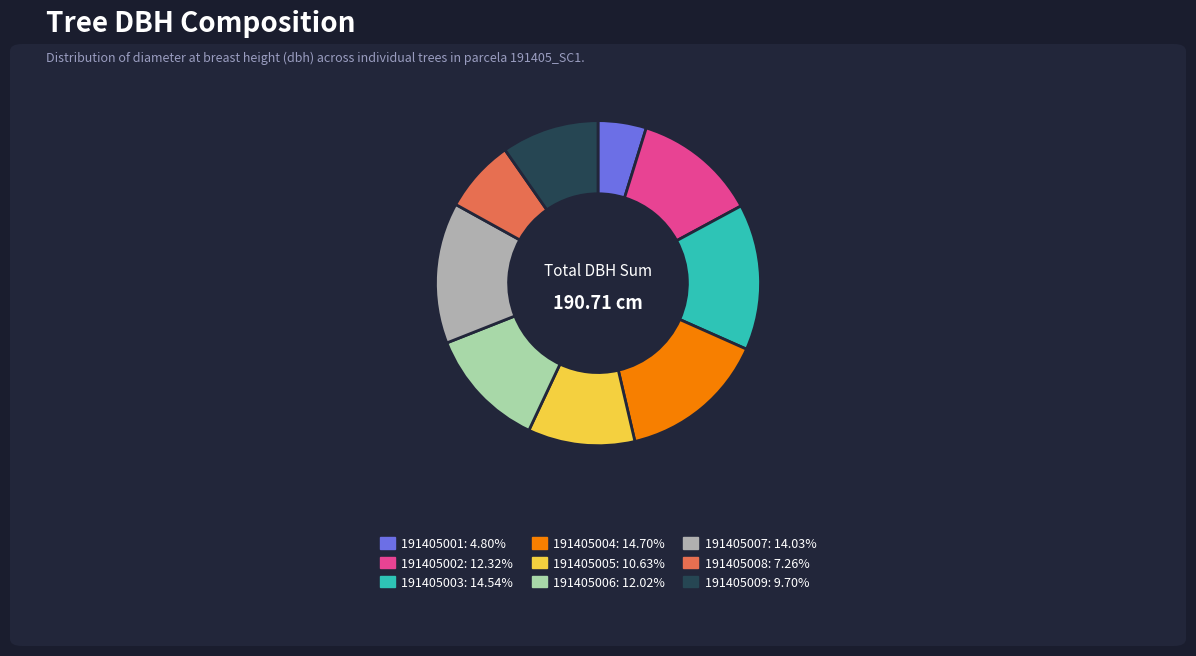

Count the number of slices in the pie.

9